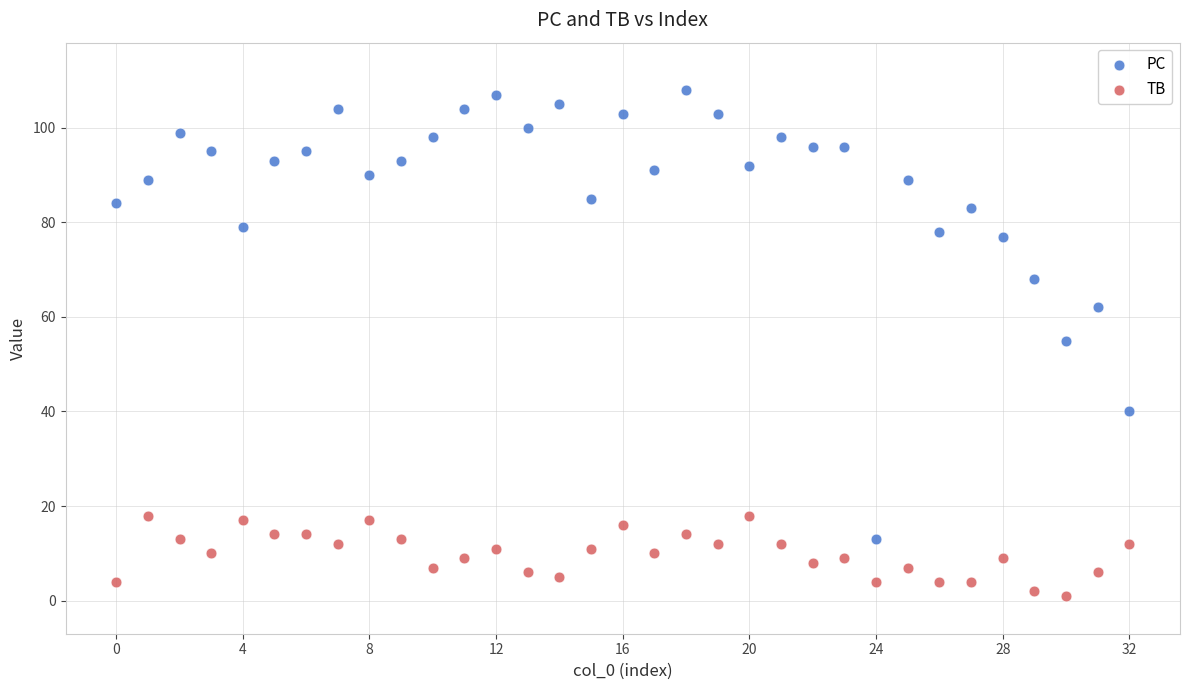

In the PC series, what Y value is closest to 60?

62